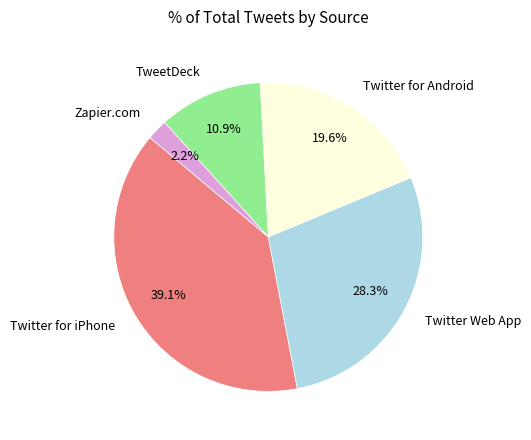

Does any single category account for the majority?

No